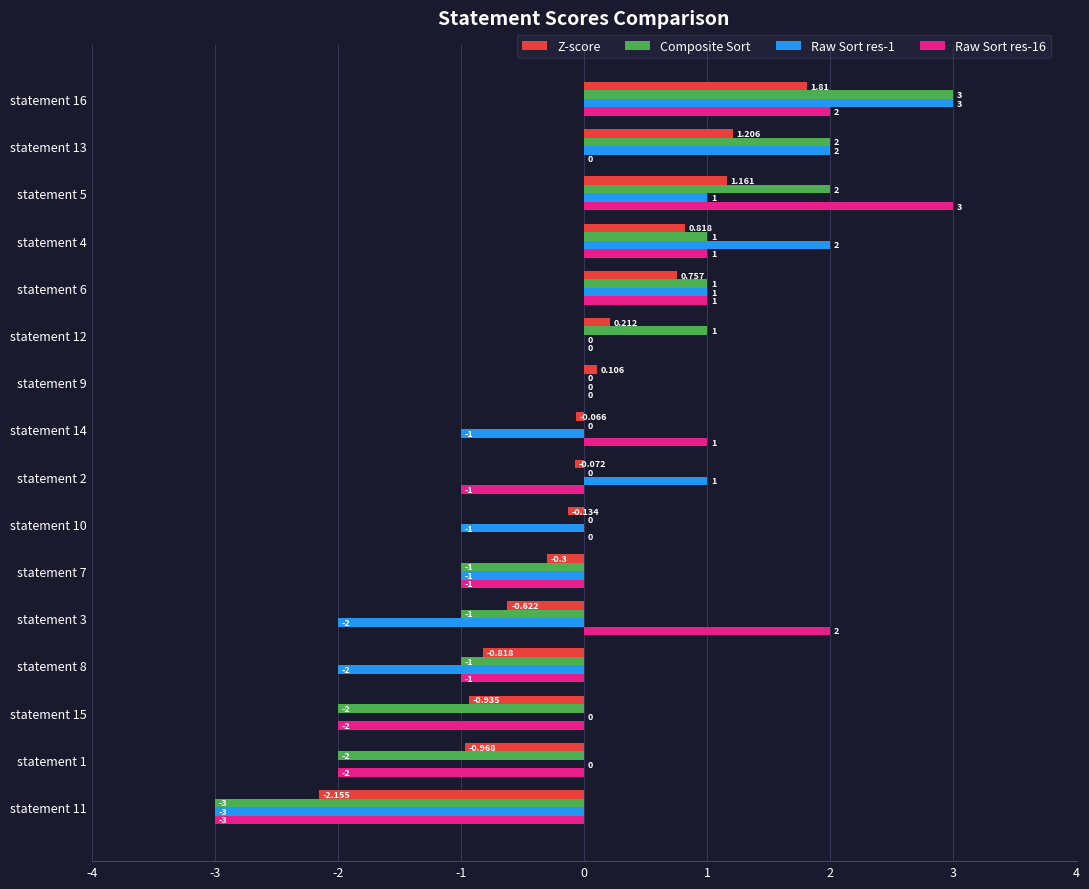

Between statement 12 and statement 1, which series saw the biggest shift?

Composite Sort